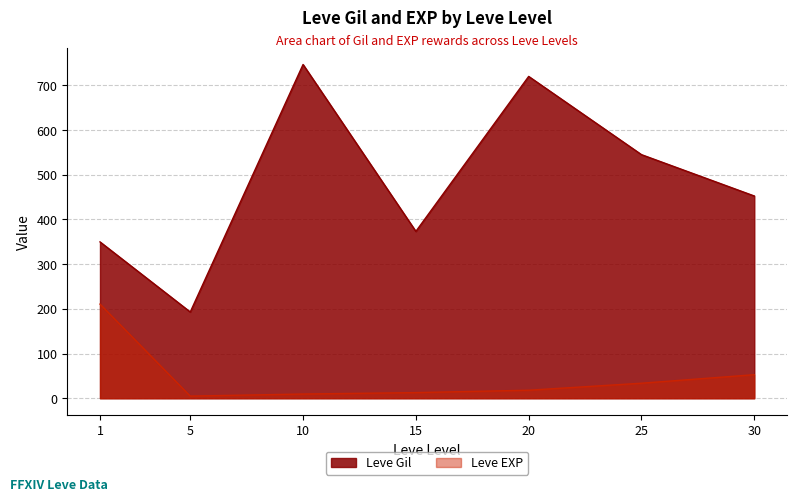

Rank the series by their maximum value, from lowest to highest.

Leve EXP, Leve Gil